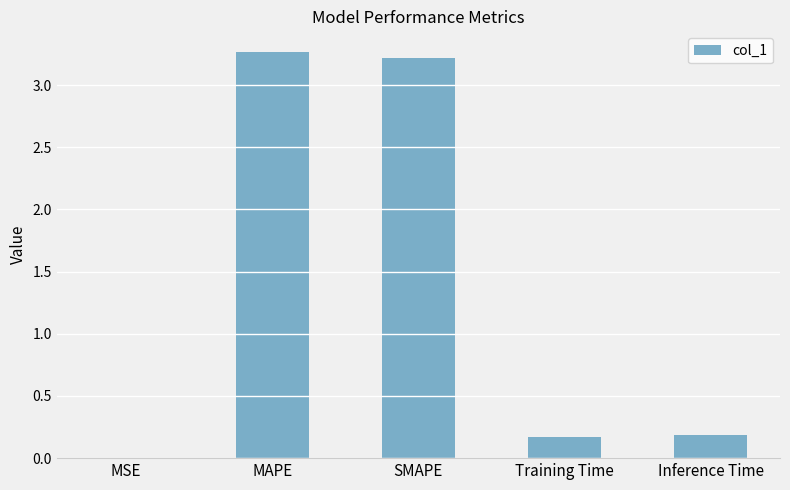

True or false: the data shows 0.2 at Inference Time.

True